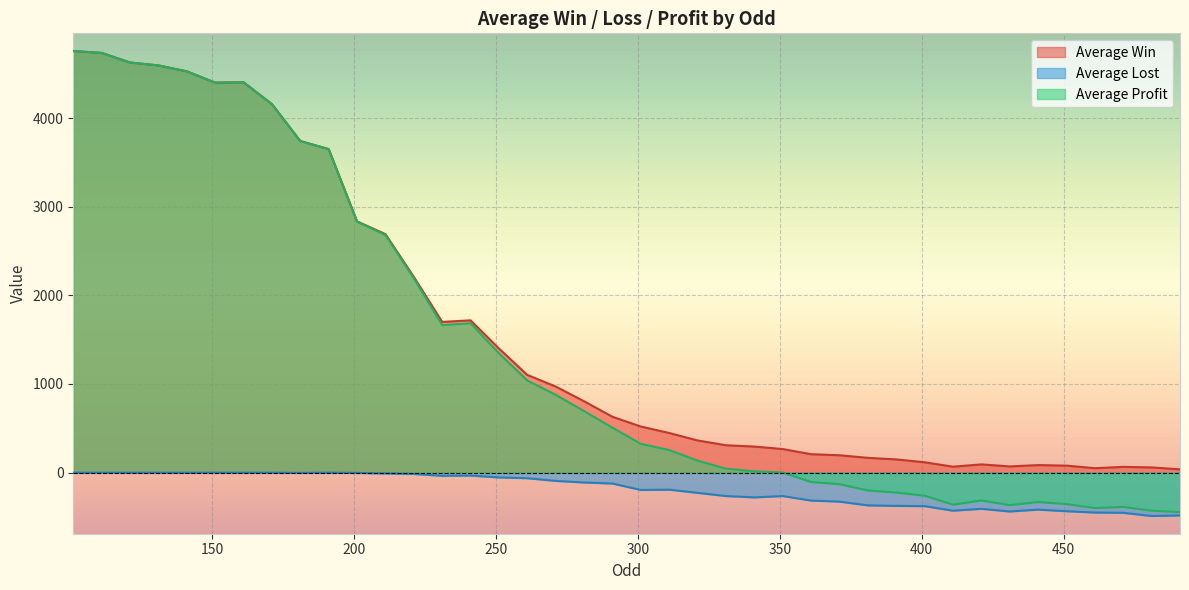

Rank the categories by Average Win value from lowest to highest.

491, 461, 481, 471, 411, 431, 451, 441, 421, 401, 391, 381, 371, 361, 351, 341, 331, 321, 311, 301, 291, 281, 271, 261, 251, 231, 241, 221, 211, 201, 191, 181, 171, 151, 161, 141, 131, 121, 111, 101